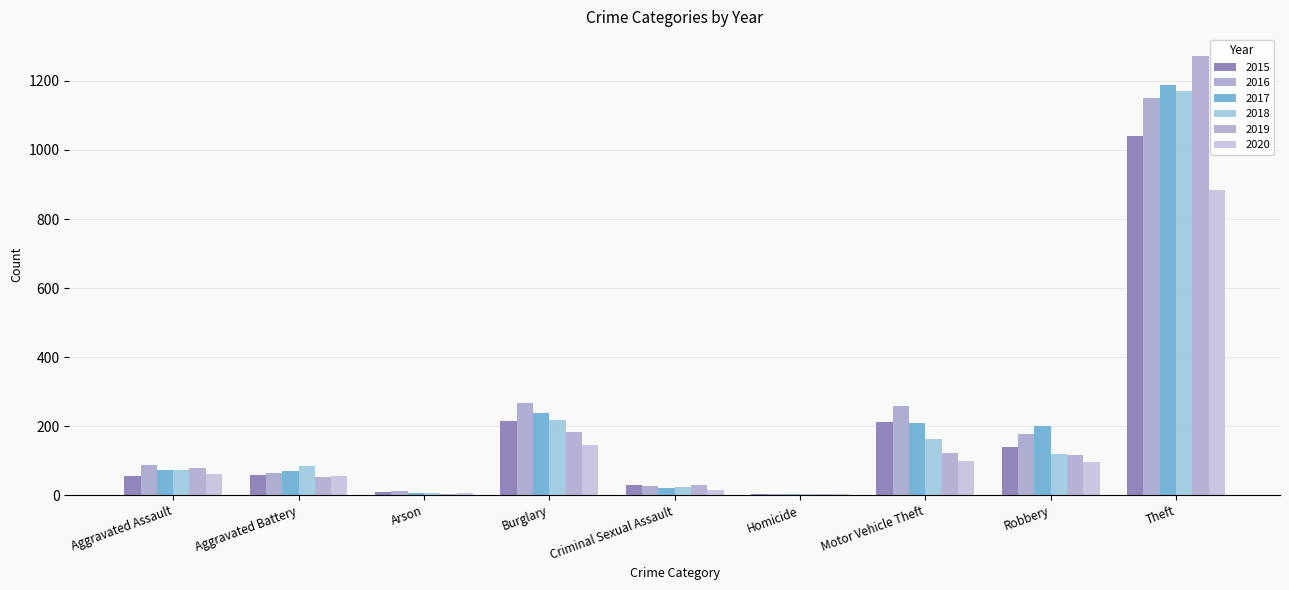

How many distinct data groups are displayed?

6